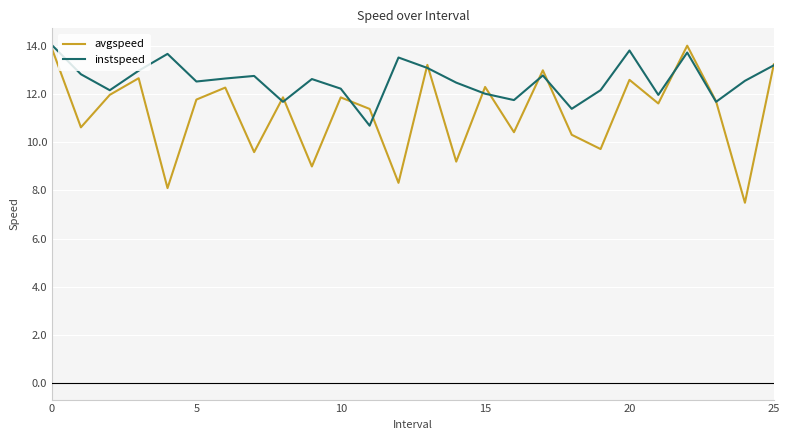

Which series has the largest total across all categories?

instspeed